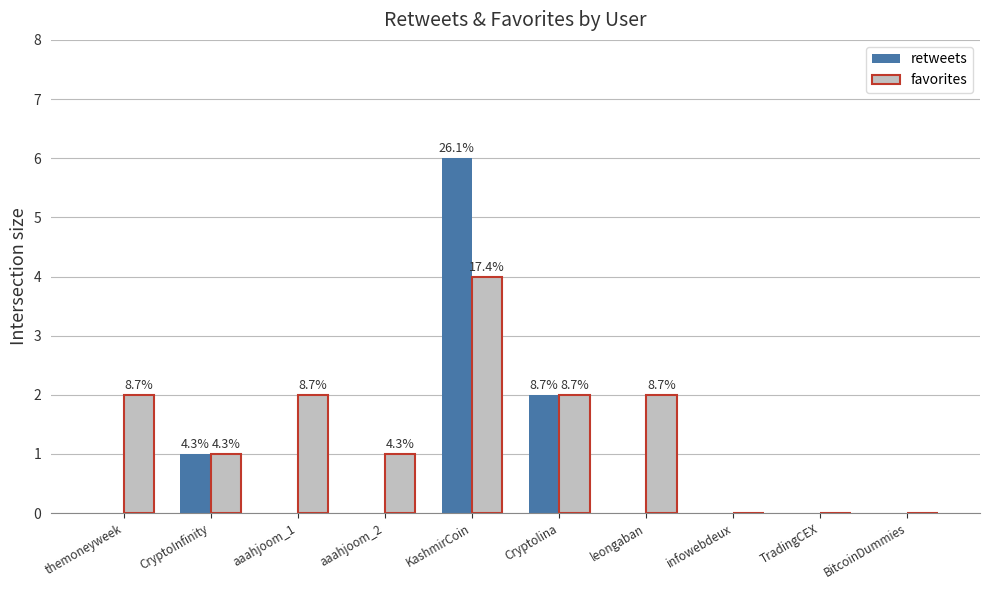

Reading left to right, transcribe all the data shown in this chart.

retweets: 0	1	0	0	6	2	0	0	0	0
favorites: 2	1	2	1	4	2	2	0	0	0